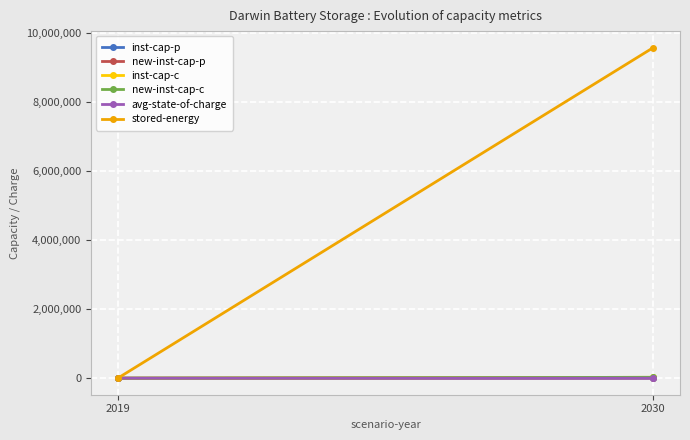

What is the sum of all inst-cap-c values?

25538.0